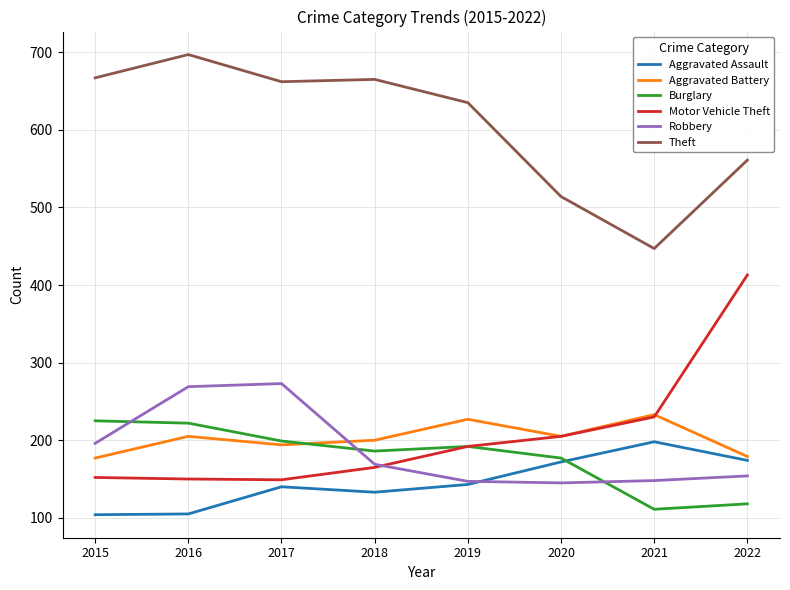

What is the difference between the Aggravated Assault values at 2018 and 2019?

10